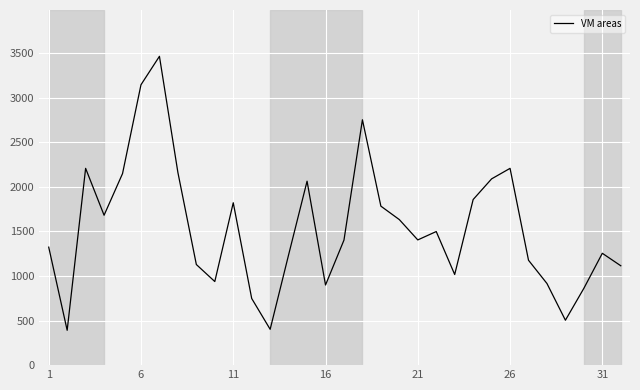

What is the smallest value displayed?

391